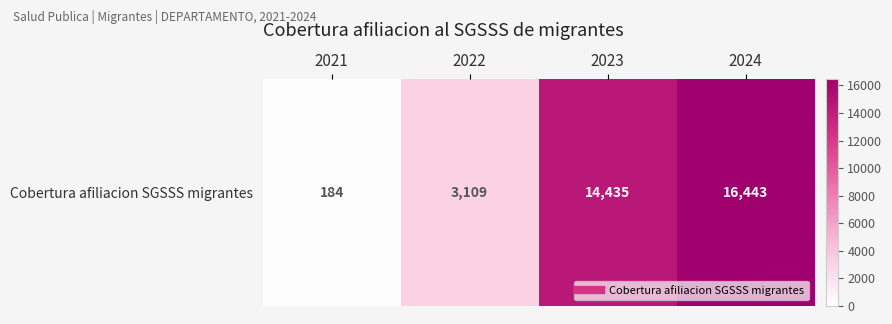

Reading left to right, list all the values displayed in this chart.

184	3109	14435	16443